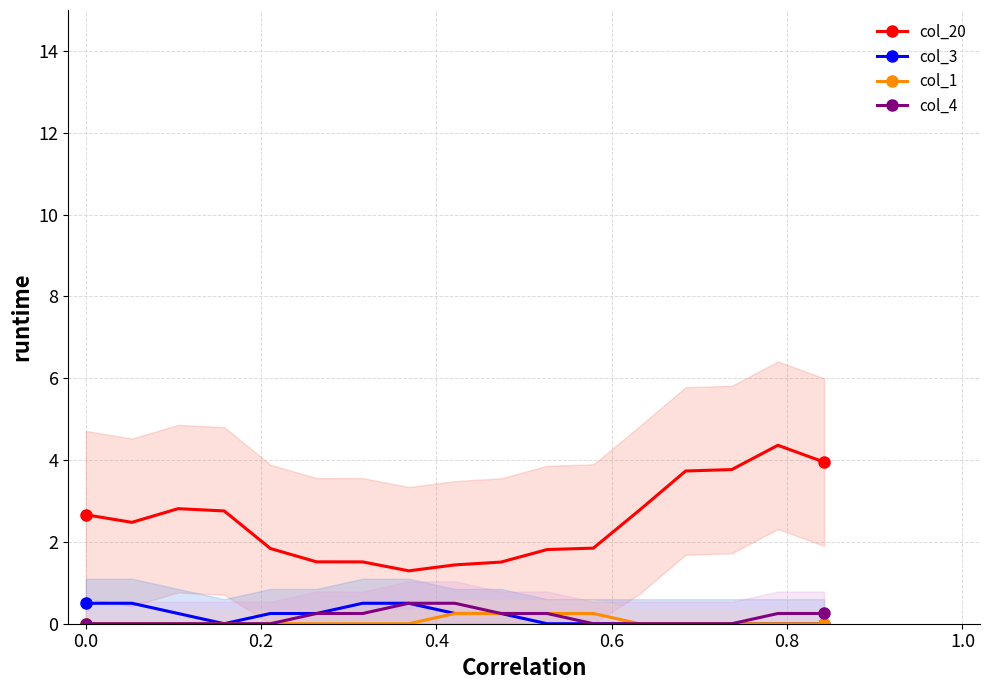

True or false: col_4 and col_20 cross at least once.

False